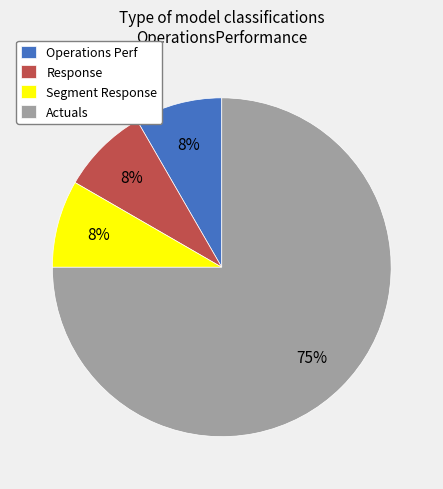

How many slices are in this pie chart?

4